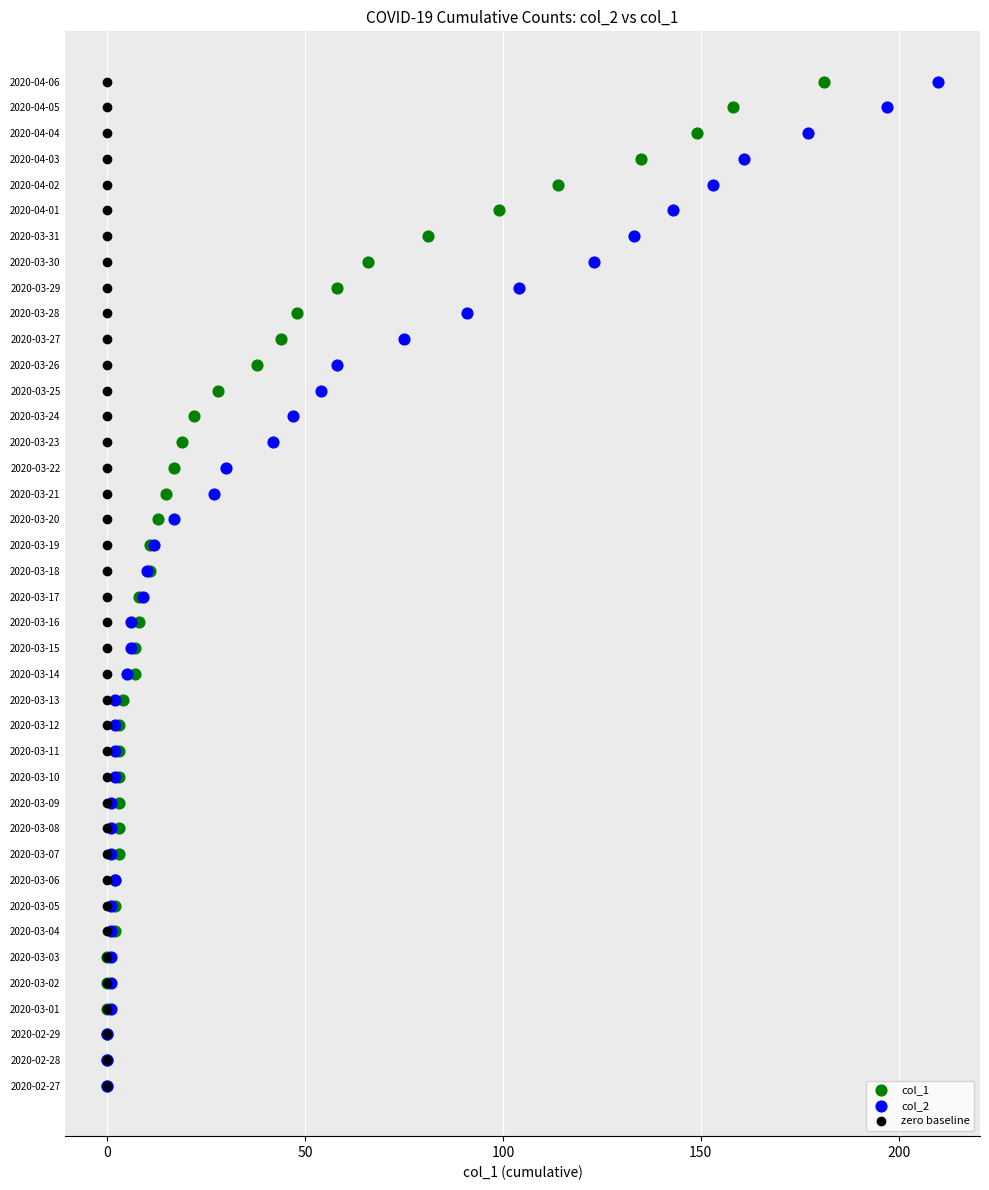

What are all the series names shown in the legend?

col_1, col_2, zero baseline